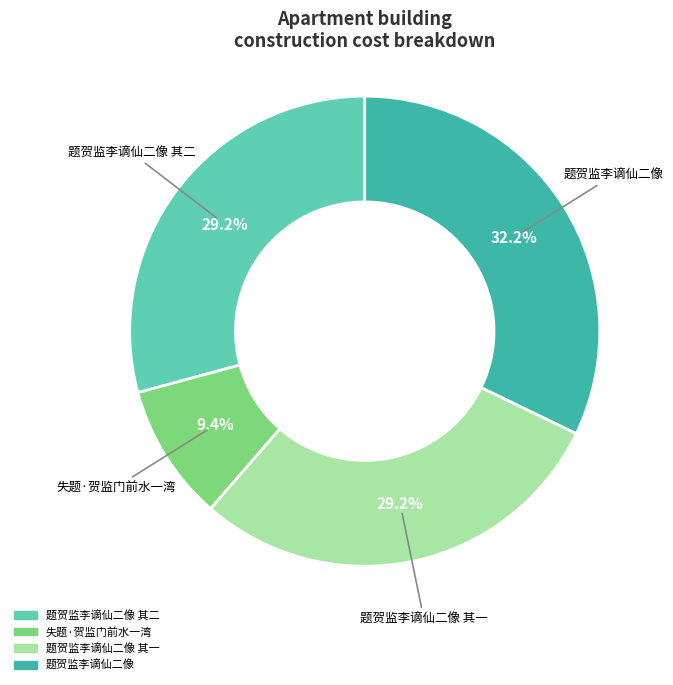

Does any single category account for the majority?

No